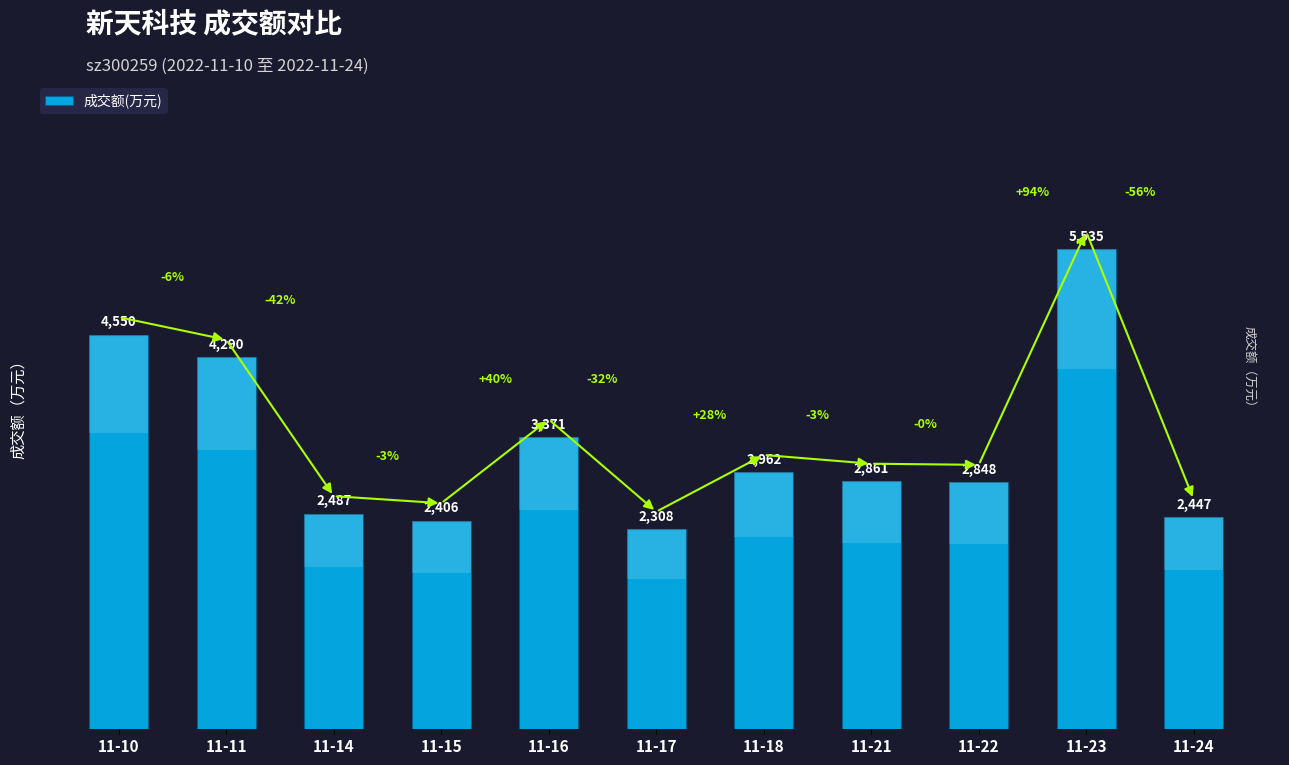

What is the value of the 10th bar from the left?

5535